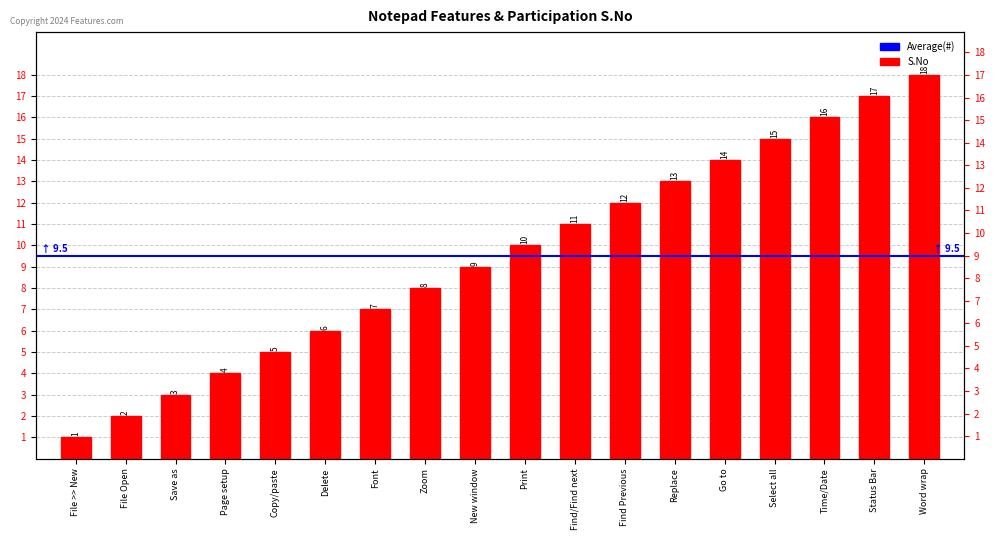

What is the value of the 10th bar from the left?

10